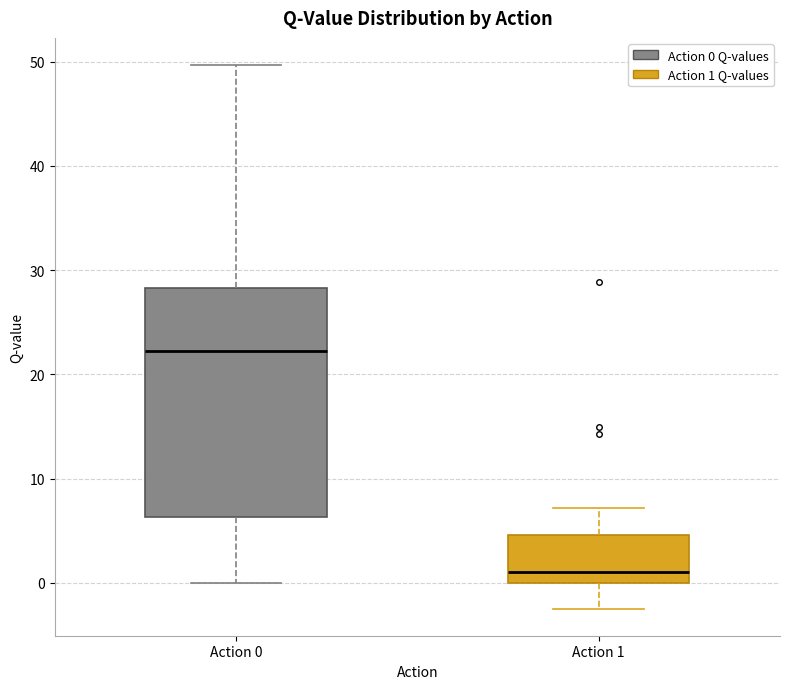

Which box has the highest median line?

Action 0